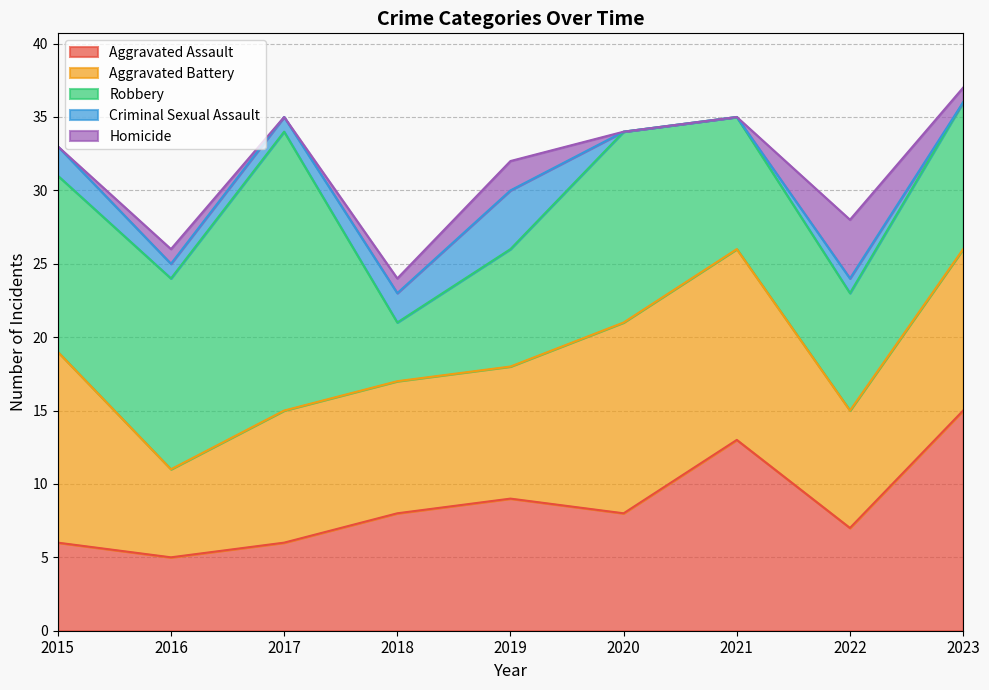

What is the sum of all Robbery values?

96